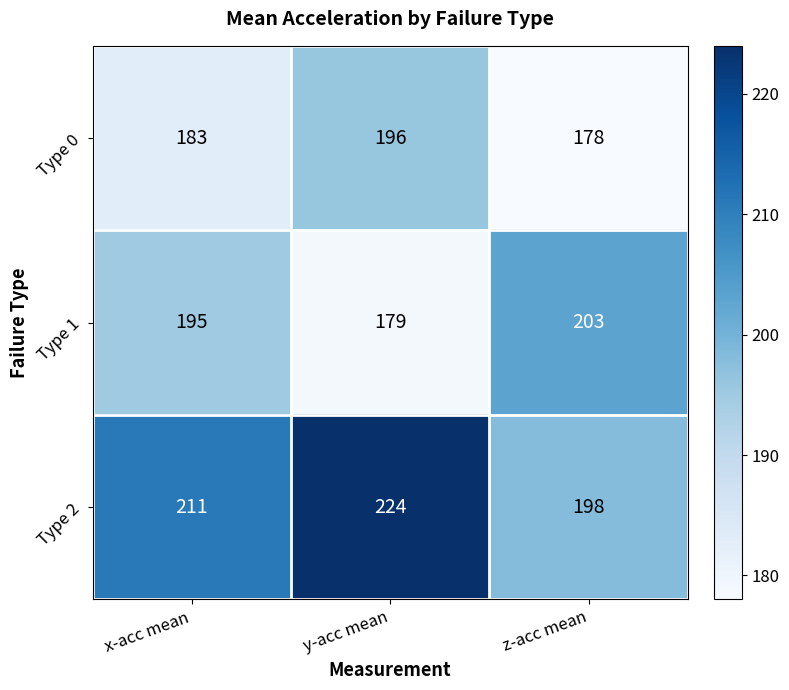

What is the sum of all Type 0 values?

557